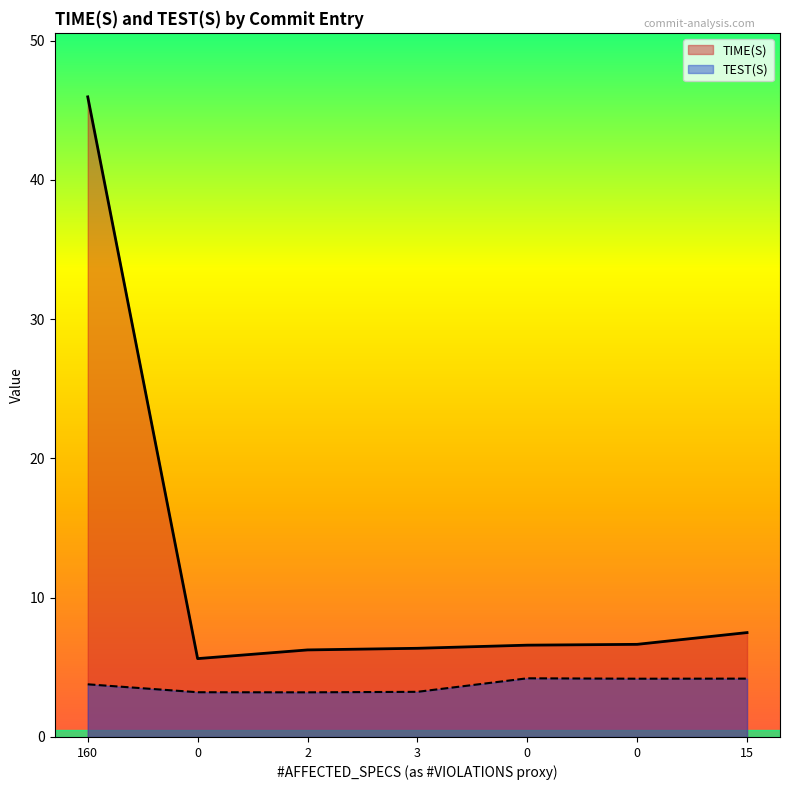

At which label does TIME(S) first exceed 6?

160